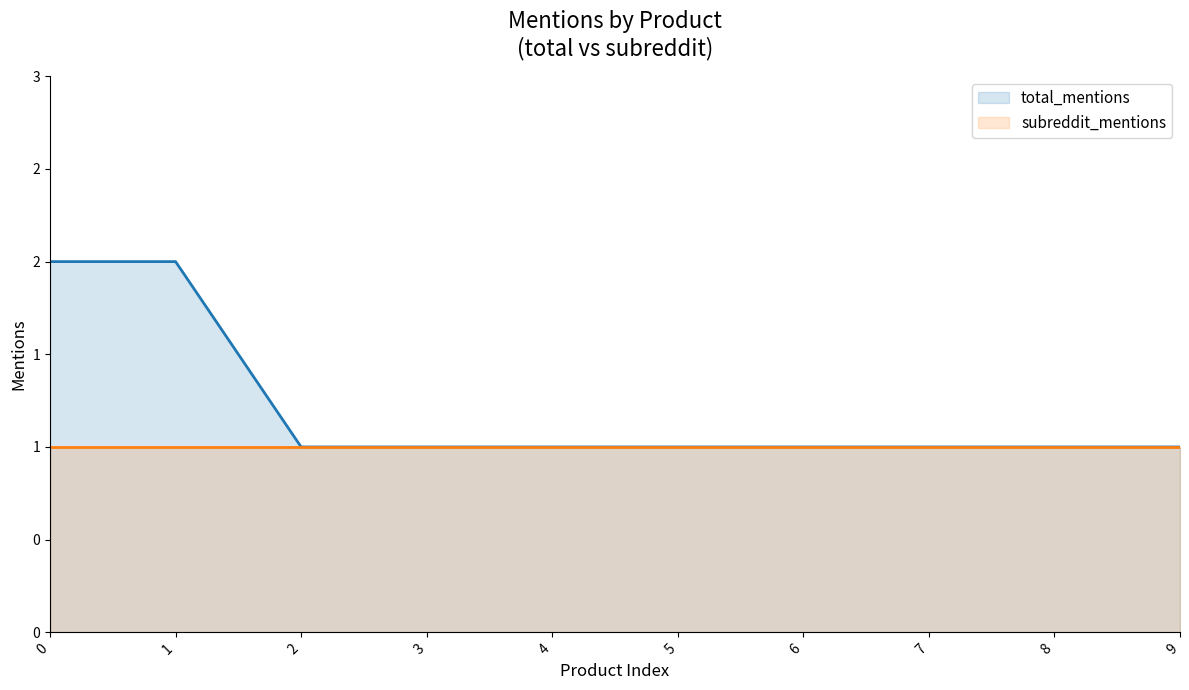

What are all the series names shown in the legend?

total_mentions, subreddit_mentions